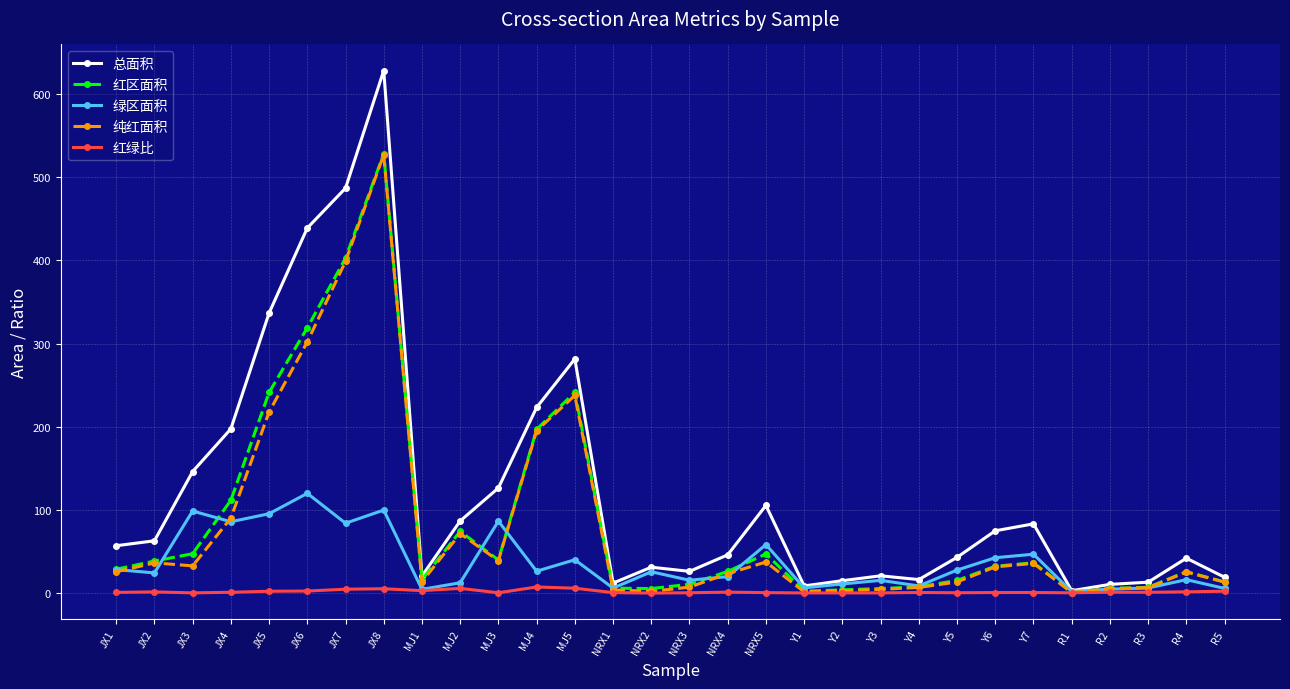

Is the value of 红区面积 at NRX5 greater than the value of 绿区面积 at JX7?

No